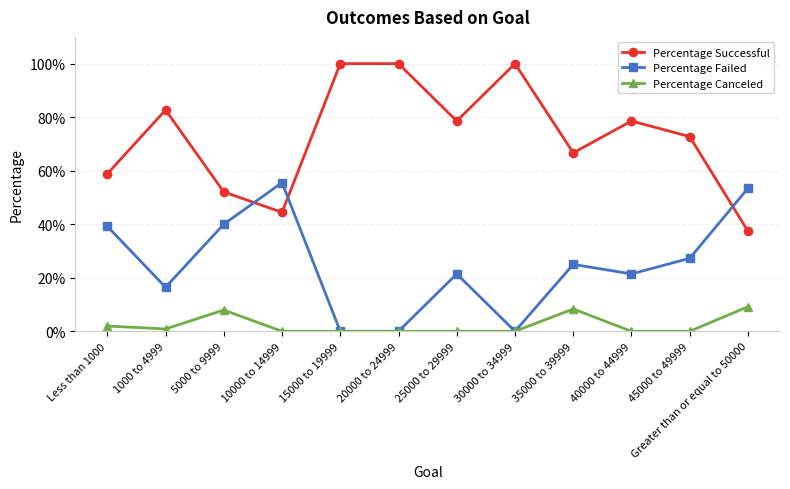

Rank the categories by Percentage Canceled value from lowest to highest.

10000 to 14999, 15000 to 19999, 20000 to 24999, 25000 to 29999, 30000 to 34999, 40000 to 44999, 45000 to 49999, 1000 to 4999, Less than 1000, 5000 to 9999, 35000 to 39999, Greater than or equal to 50000